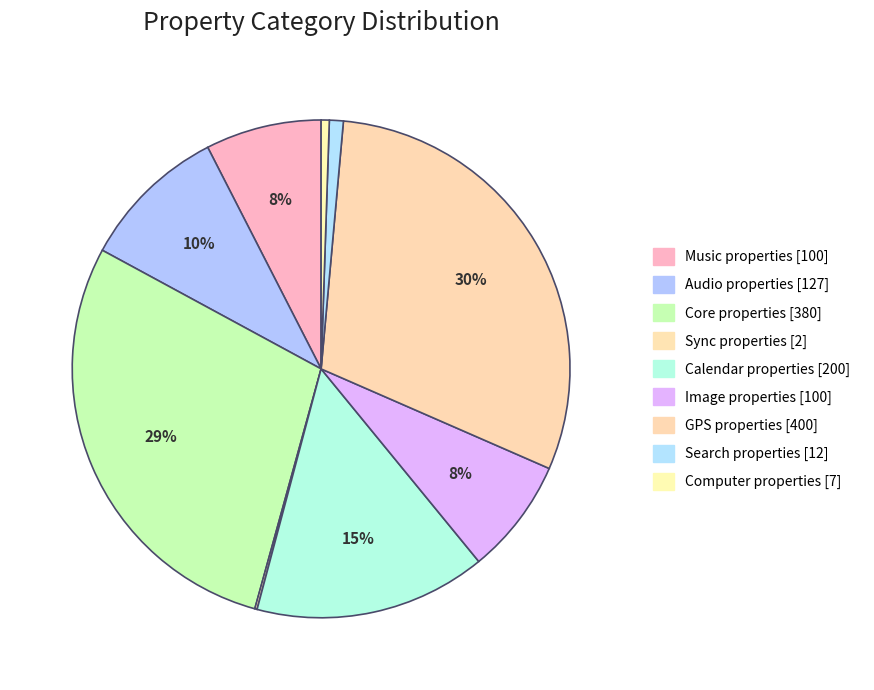

To the nearest percent, what is the average slice percentage?

11%